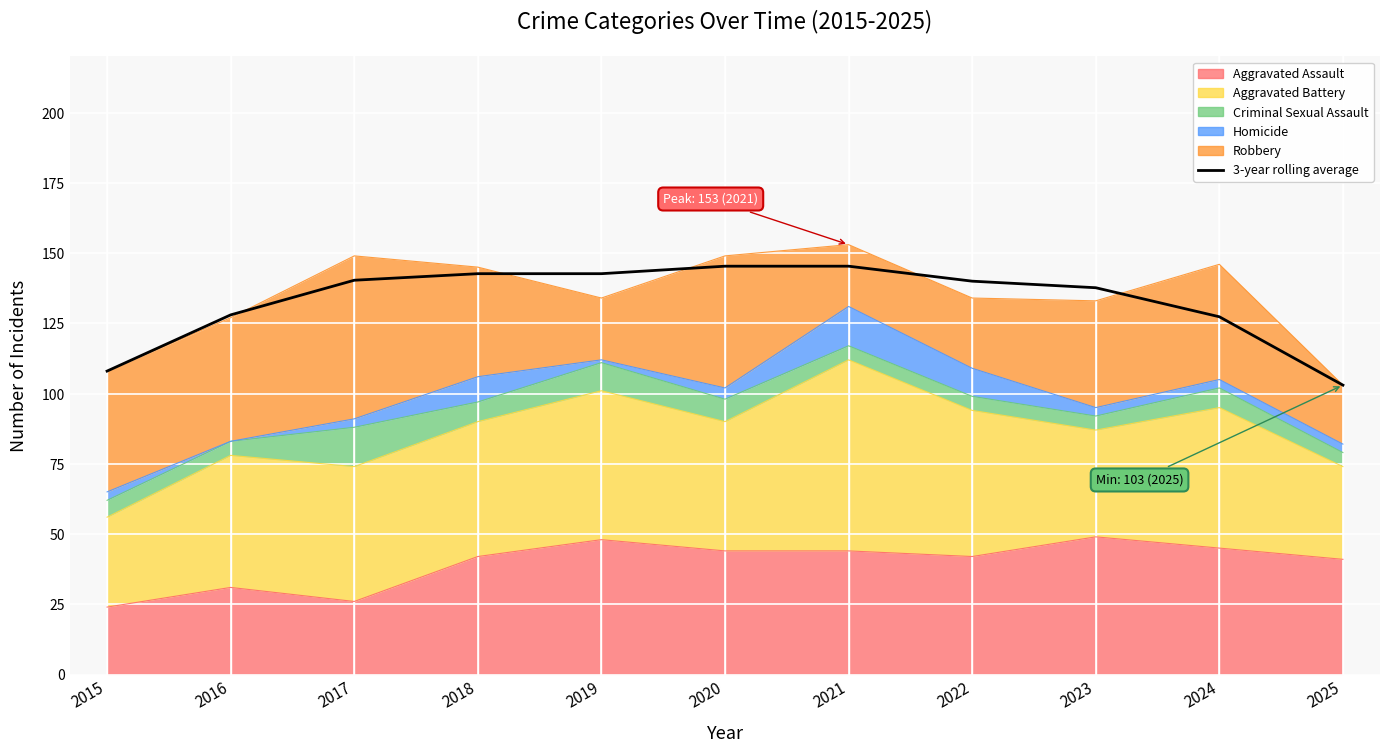

What is the value of the 1st point from the left?

108.0